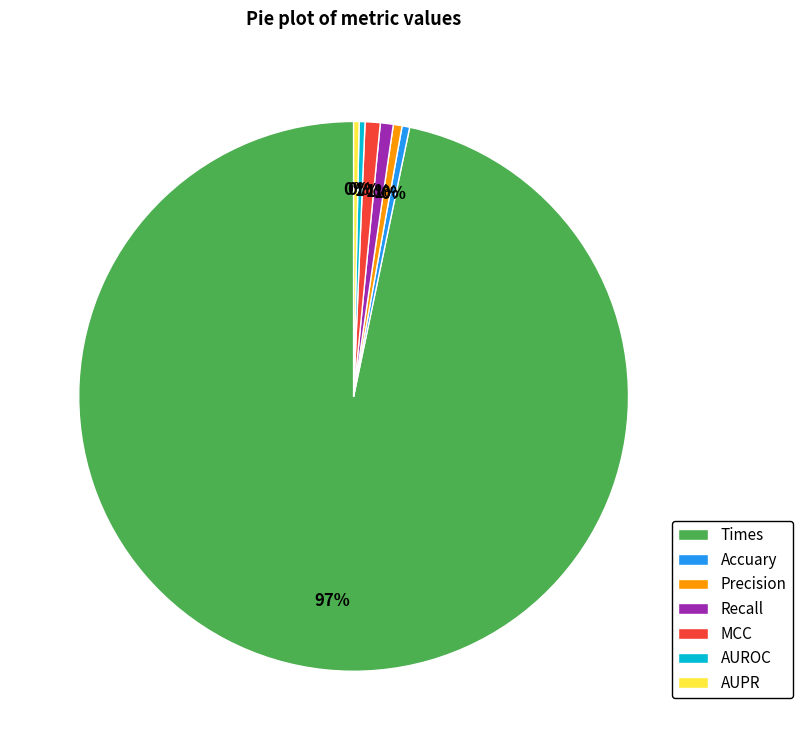

To the nearest percent, what is the average slice percentage?

14%